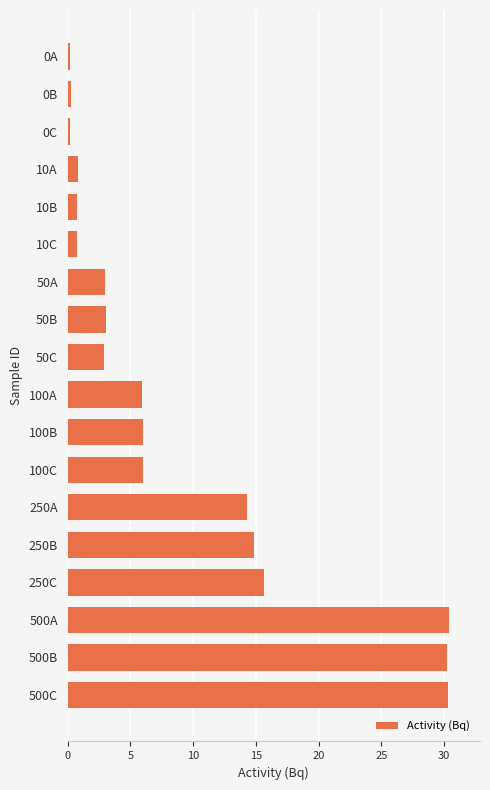

What is the maximum value shown in the chart?

30.4